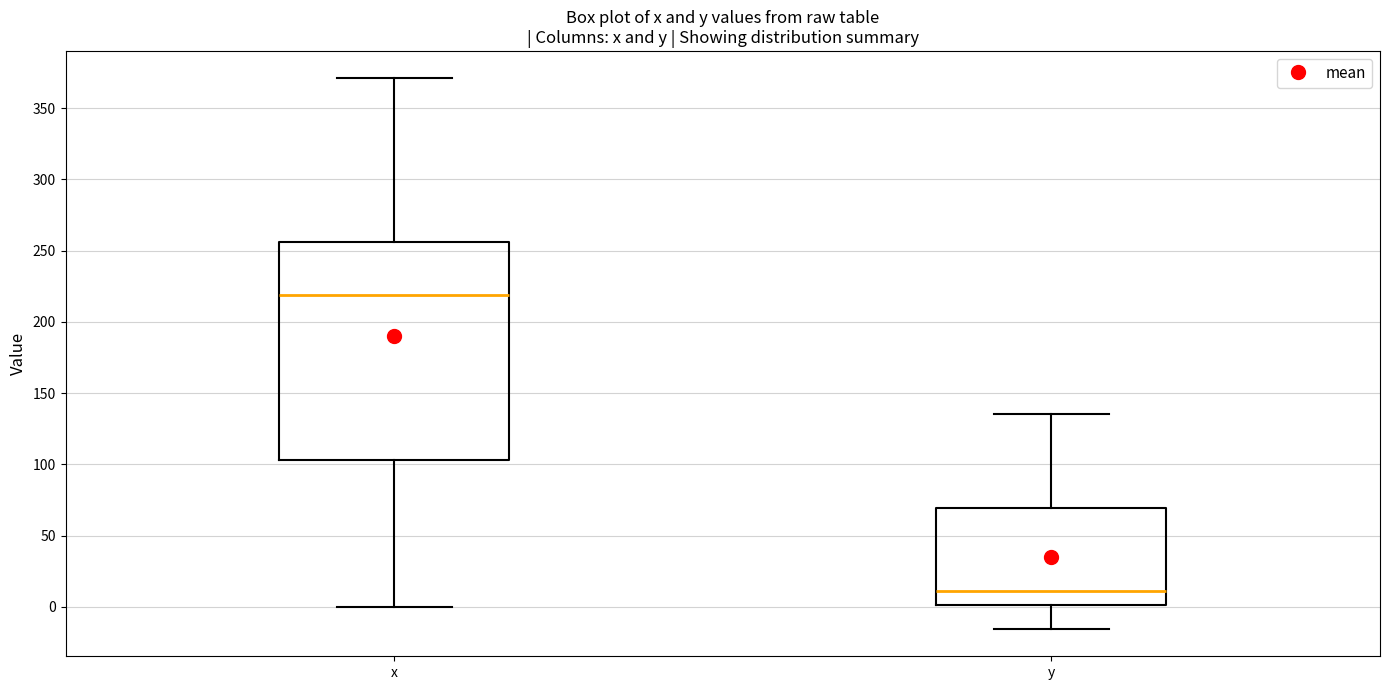

Reading left to right, transcribe this box plot: for each box, give where its median line is, the range the box spans, and where its two whiskers end, as read against the y-axis. The values are not printed on the chart, so give them approximately, as read against the axis.

x: median 220, box 105 to 255, whiskers 0 to 370
y: median 10, box 0 to 70, whiskers -15 to 135